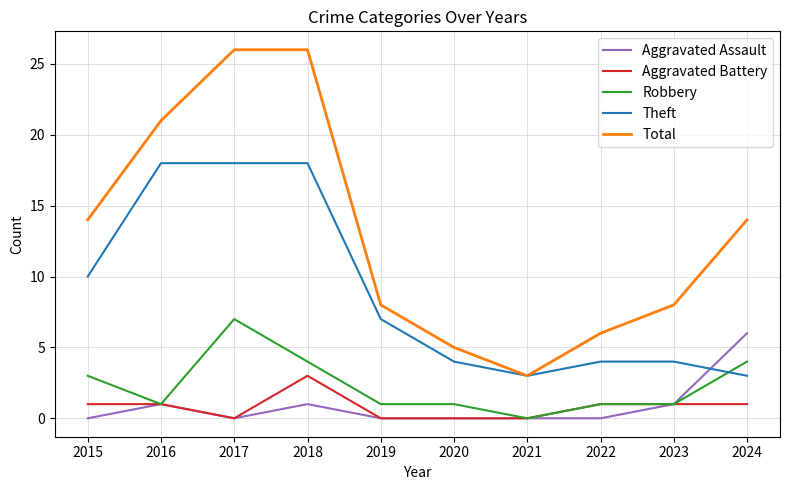

Does the chart display data point markers on the line(s)?

No